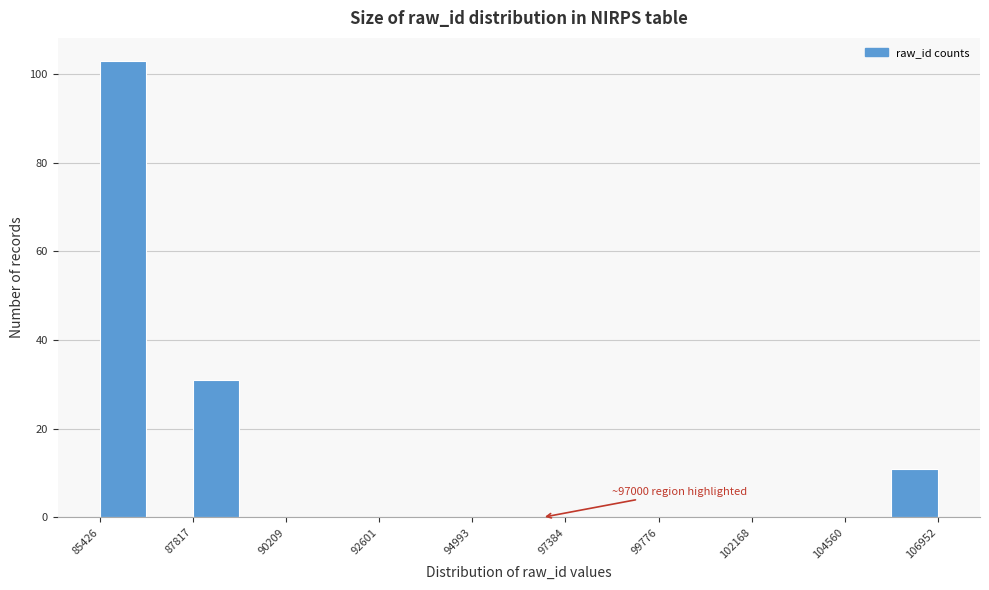

Read against the x-axis, roughly where is the centre of the tallest bar?

86000